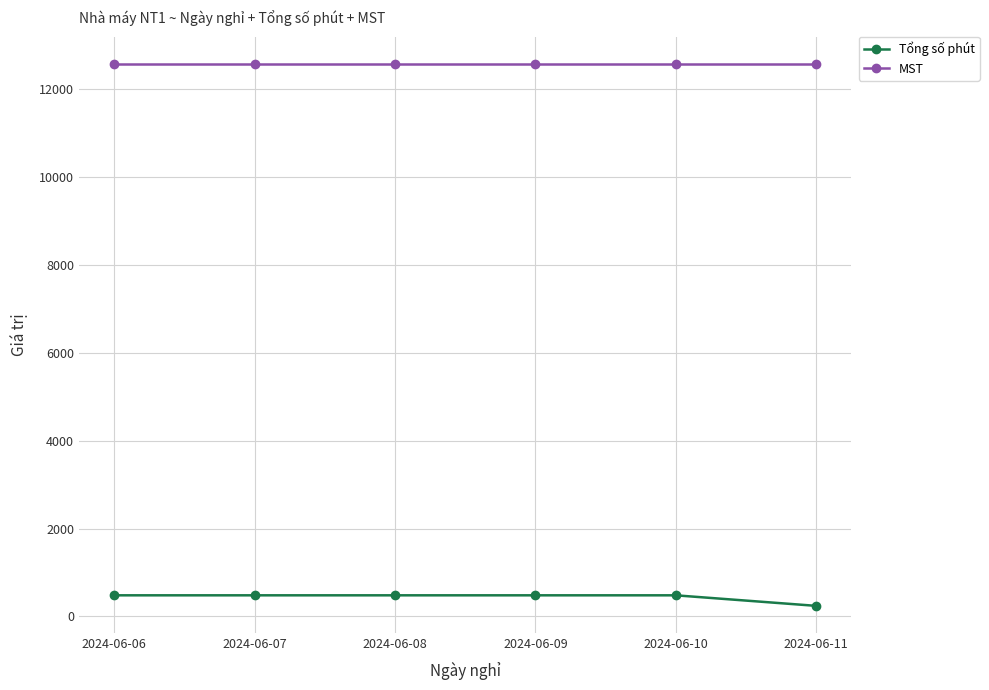

What is the average value of the MST series?

12579